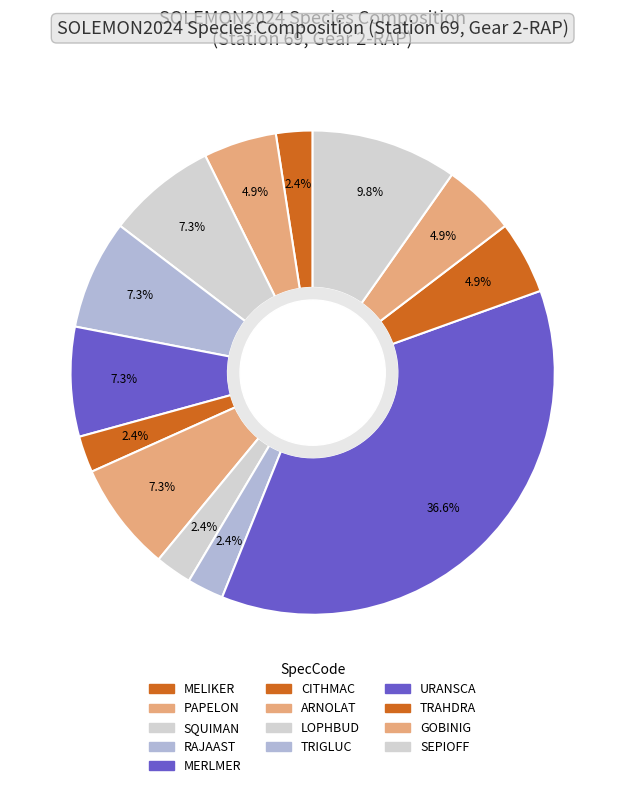

Does CITHMAC account for over 50% of the chart?

No